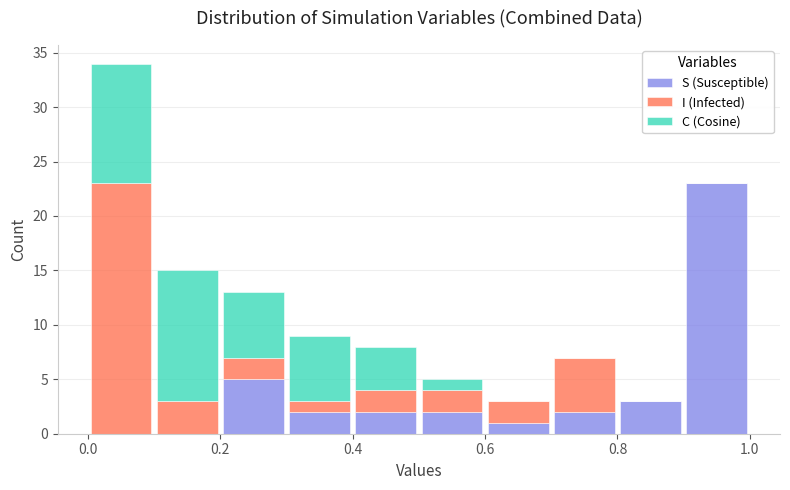

Reading left to right, transcribe this chart: for each stacked bar, give the range it covers on the x-axis and its total height. The values are not printed on the chart, so give them approximately, as read against the axis.

0.0 to 0.1: 34
0.1 to 0.2: 15
0.2 to 0.3: 13
0.3 to 0.4: 9
0.4 to 0.5: 8
0.5 to 0.6: 5
0.6 to 0.7: 3
0.7 to 0.8: 7
0.8 to 0.9: 3
0.9 to 1.0: 23